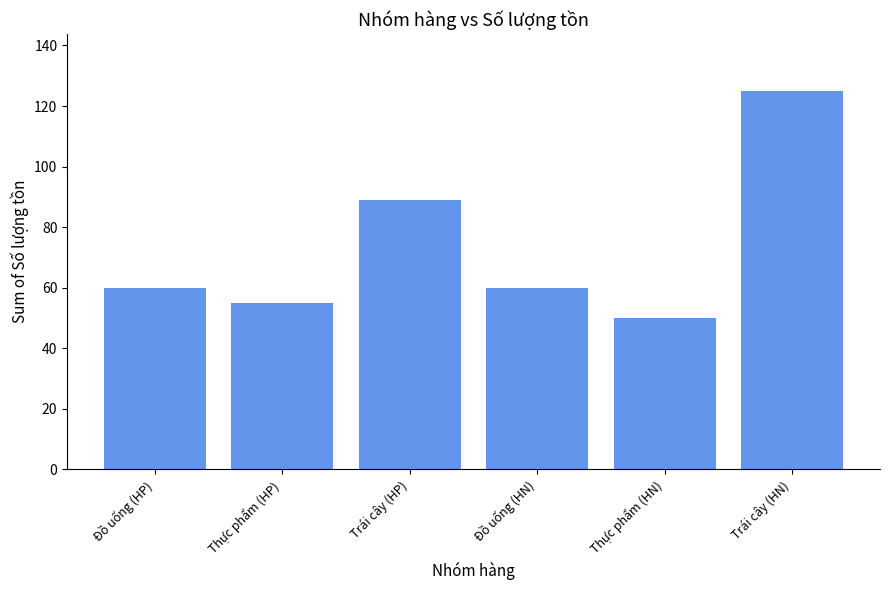

How many bars are there in total?

6